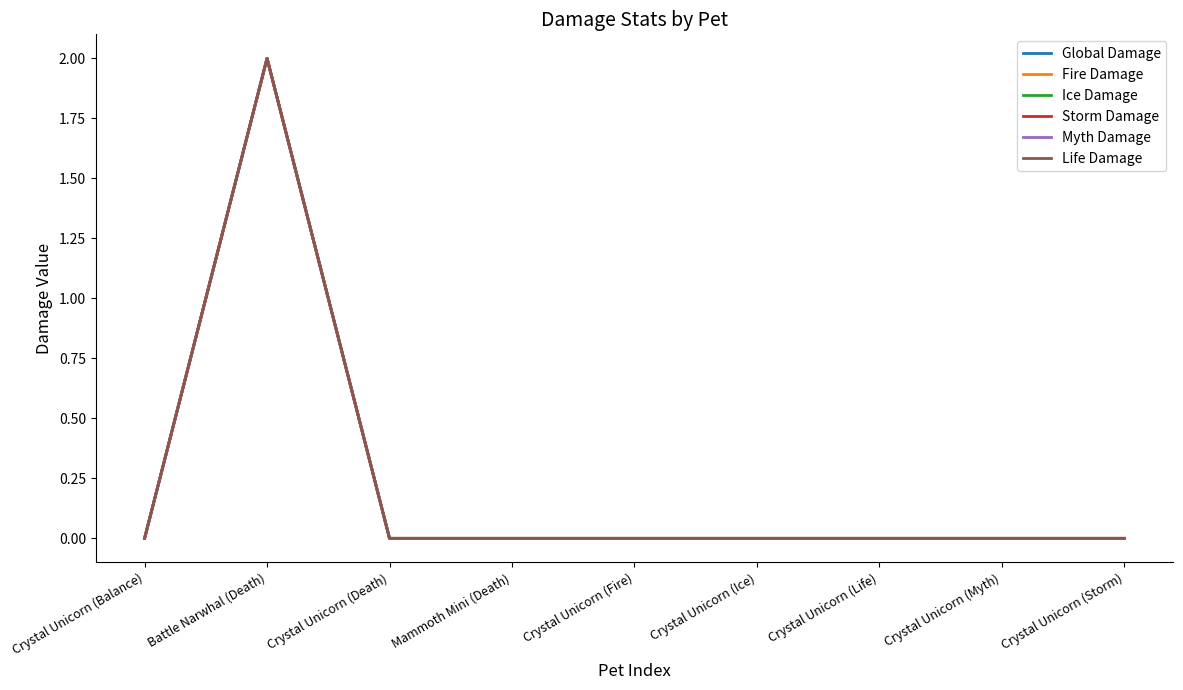

Is this an area chart (filled region under the line)?

No